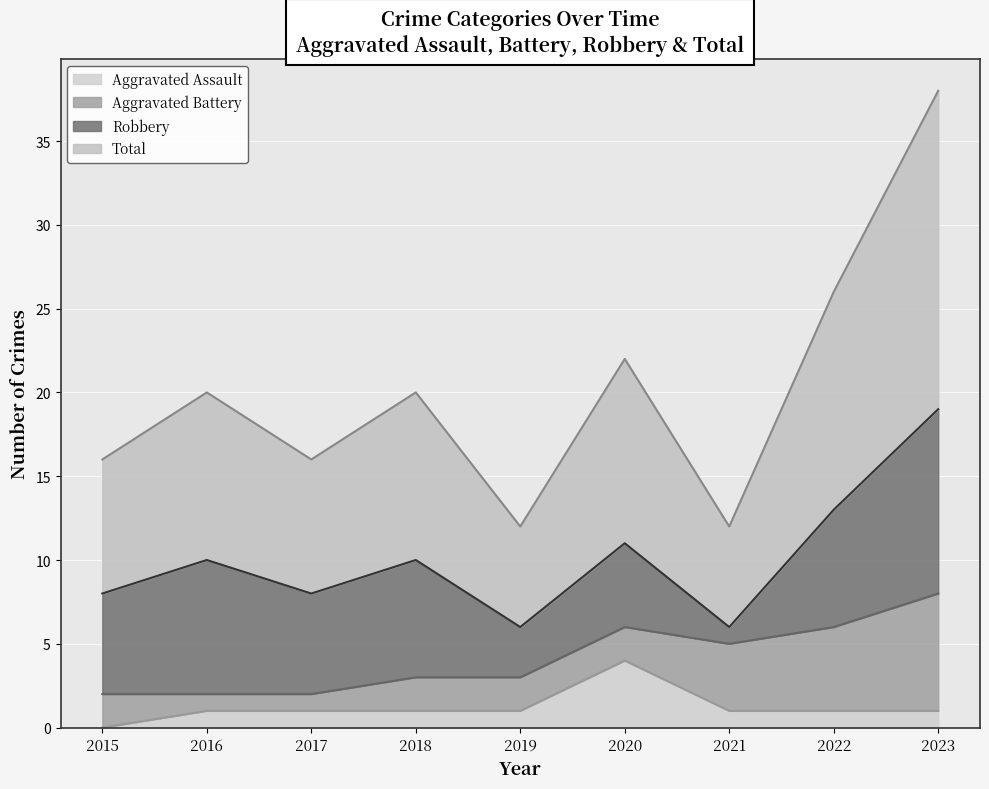

Is it true that Aggravated Assault equals 1 at 2016?

True